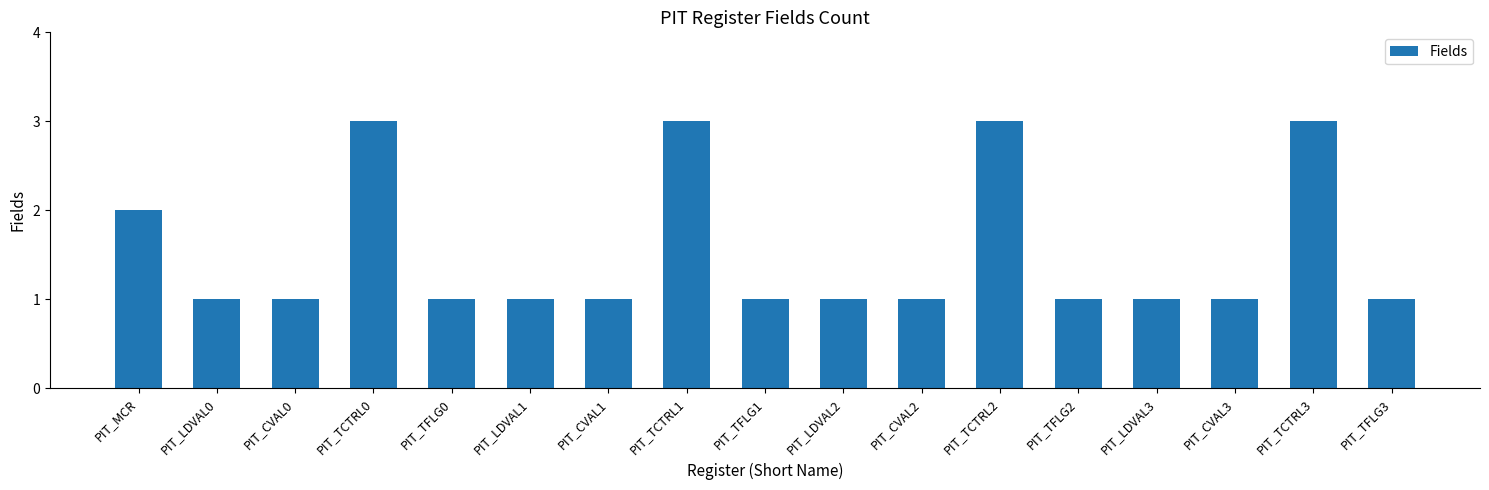

What is the value of the 15th bar from the left?

1